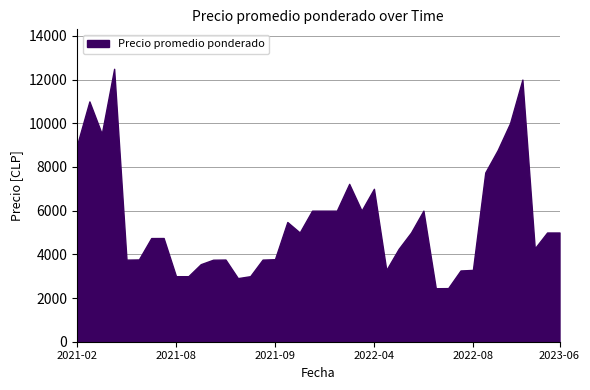

Approximately how many times larger is the value at 2021-02 compared to 2021-08?

3.0